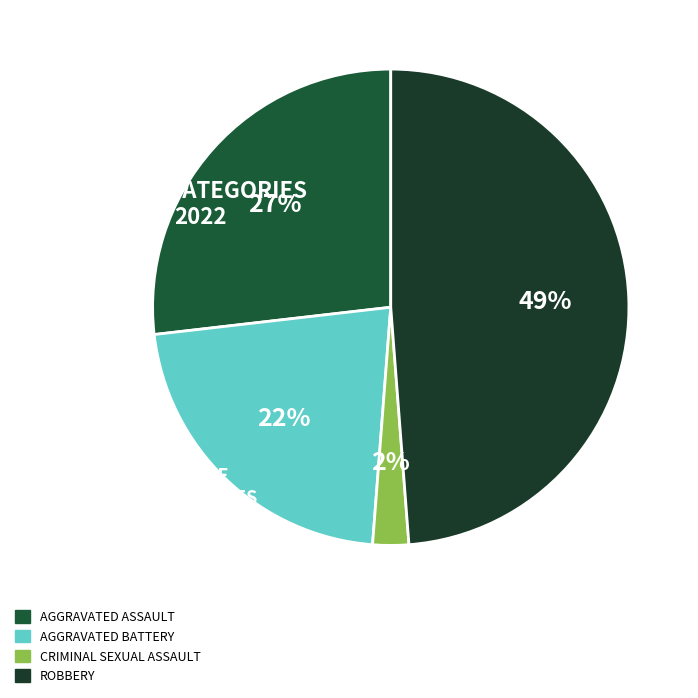

Which slice is the smallest?

Criminal Sexual Assault